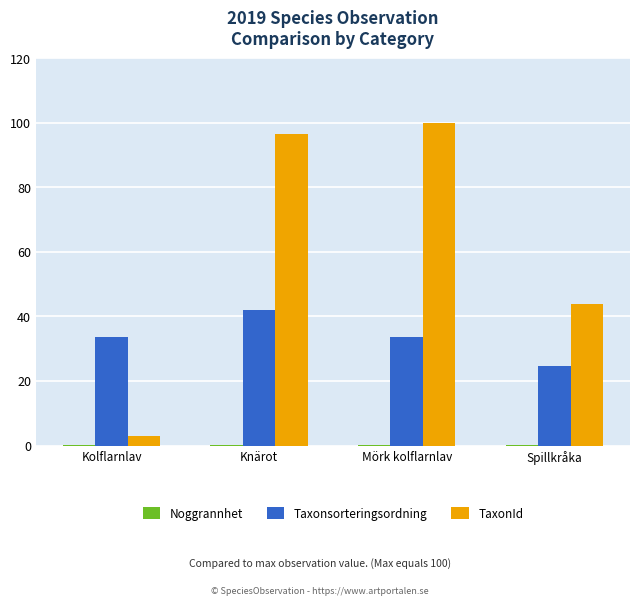

At which label is TaxonId closest to 51?

Spillkråka